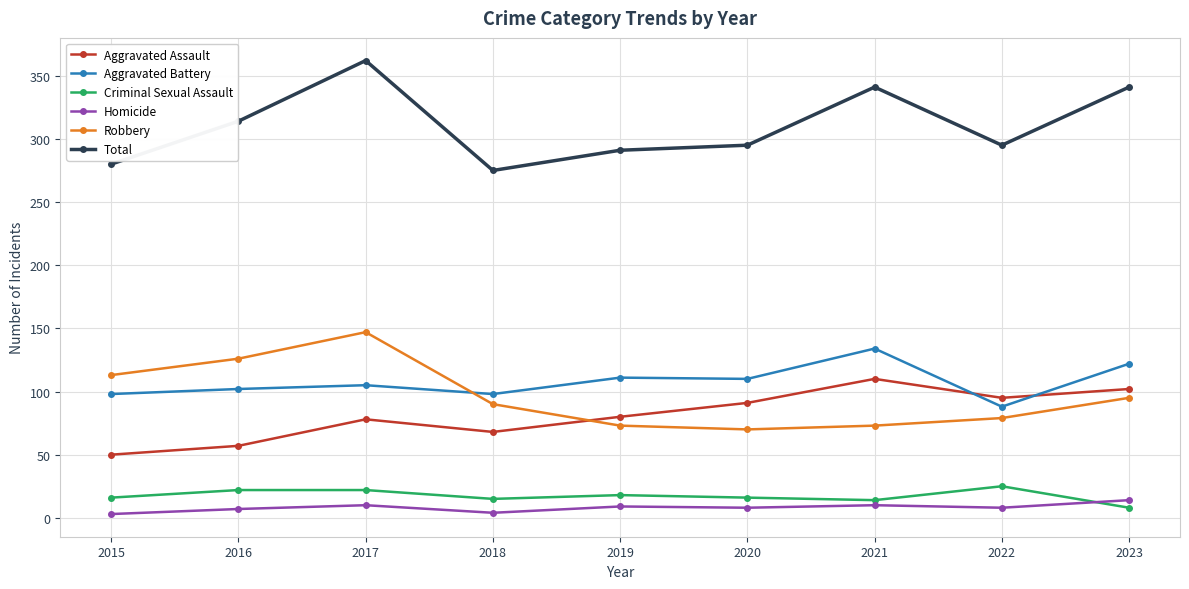

What is the value of the Total point at the 4th from the left?

275